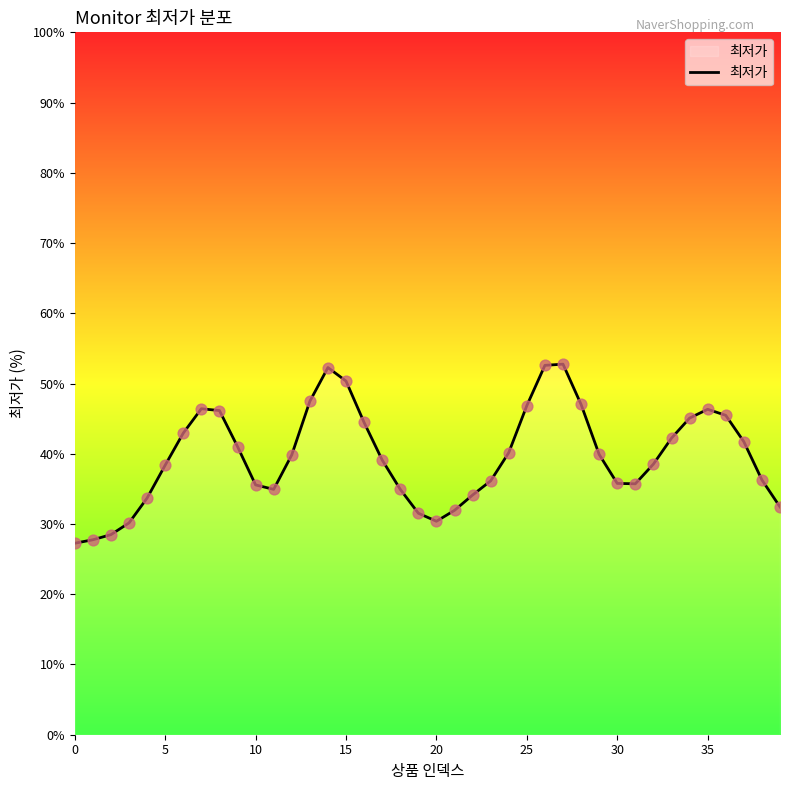

What is the greatest value displayed?

52.8